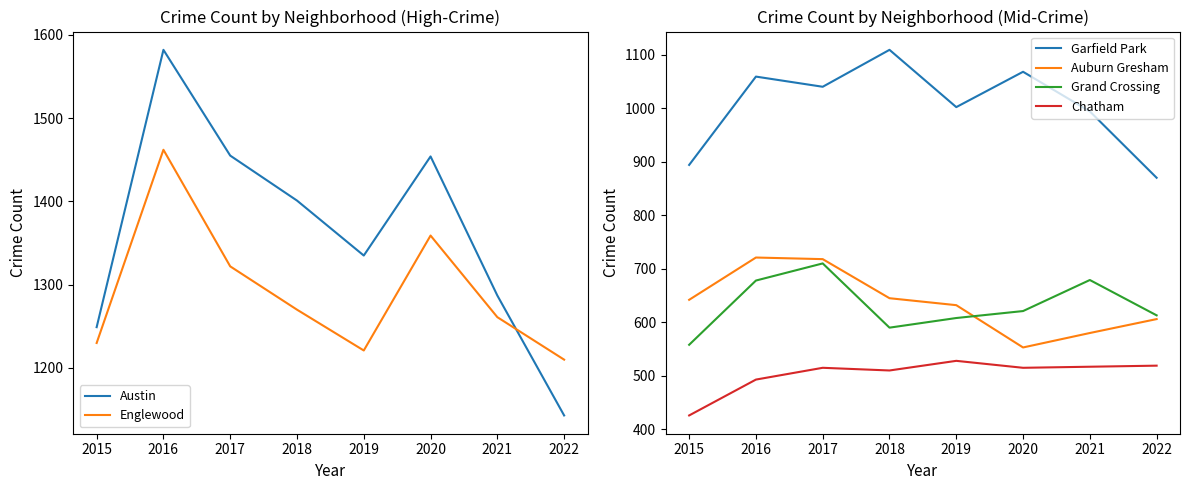

Reading left to right, list all the values displayed in this chart.

Austin: 2015=1249	2016=1582	2017=1455	2018=1401	2019=1335	2020=1454	2021=1287	2022=1143
Englewood: 2015=1230	2016=1462	2017=1322	2018=1270	2019=1221	2020=1359	2021=1261	2022=1210
Garfield Park: 2015=894	2016=1059	2017=1040	2018=1109	2019=1002	2020=1068	2021=994	2022=870
Auburn Gresham: 2015=642	2016=721	2017=718	2018=645	2019=632	2020=553	2021=580	2022=606
Grand Crossing: 2015=558	2016=678	2017=710	2018=590	2019=608	2020=621	2021=679	2022=613
Chatham: 2015=426	2016=493	2017=515	2018=510	2019=528	2020=515	2021=517	2022=519